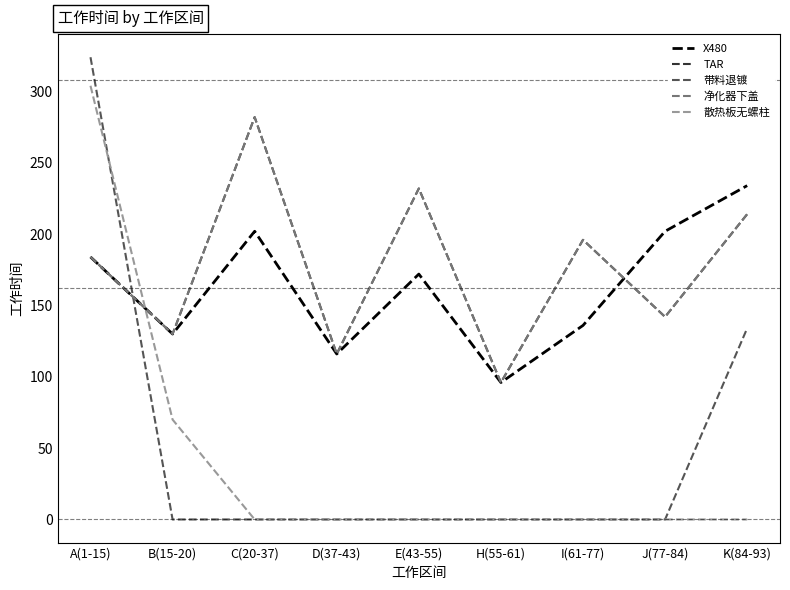

Rank the categories by TAR value from highest to lowest.

C(20-37), E(43-55), K(84-93), I(61-77), A(1-15), J(77-84), B(15-20), D(37-43), H(55-61)